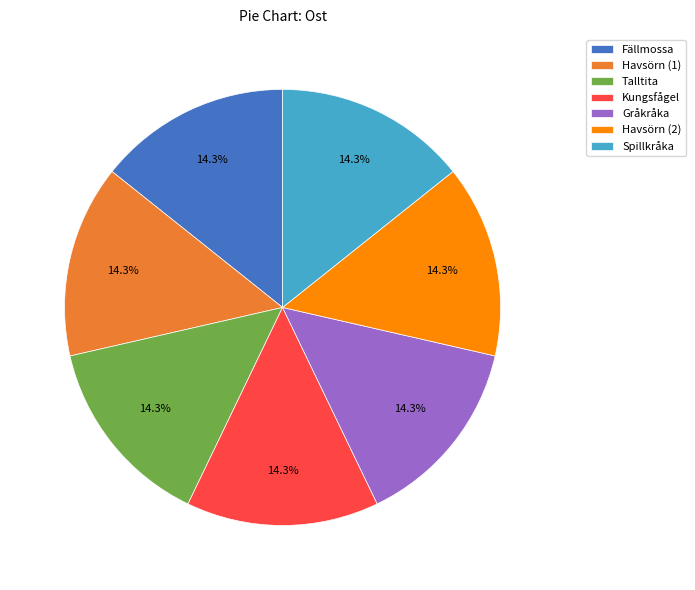

How many segments does this pie chart have?

7